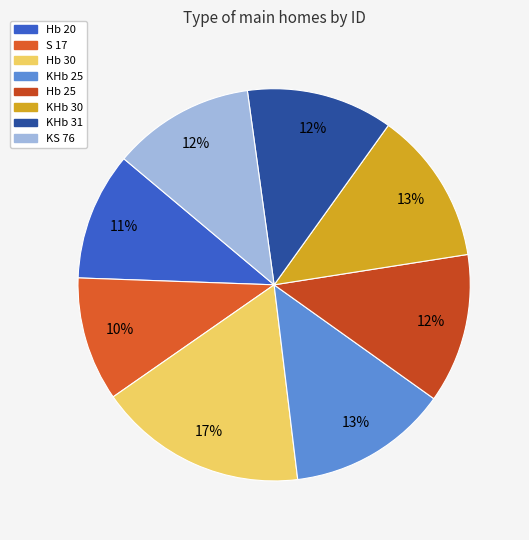

True or false: S 17 accounts for 23% of the total.

False